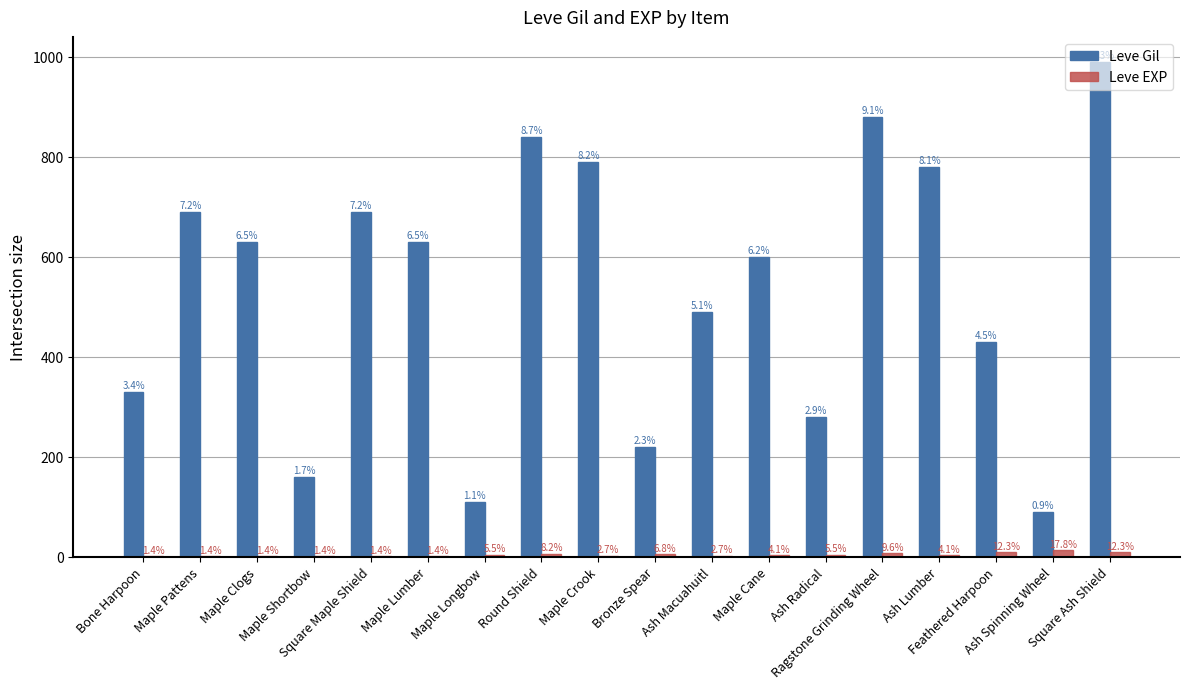

What are all the series names shown in the legend?

Leve Gil, Leve EXP